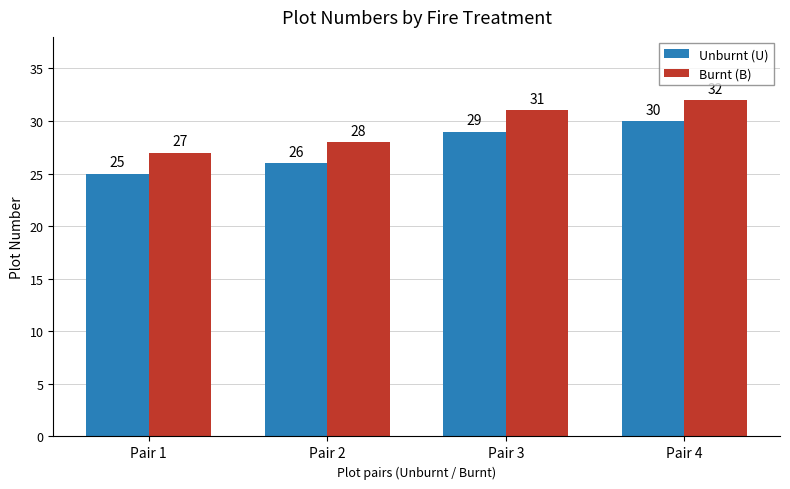

What is the difference between the Burnt (B) values at Pair 2 and Pair 3?

3